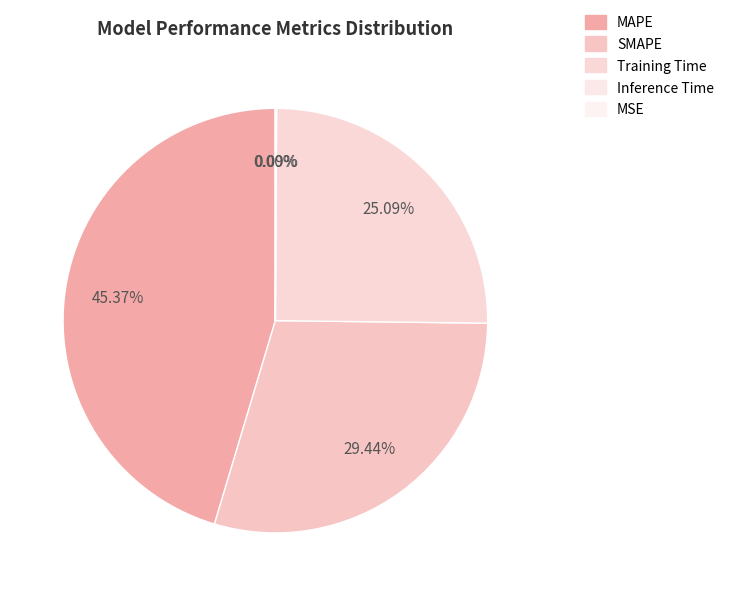

The SMAPE slice represents 29% of the pie. True or false?

True